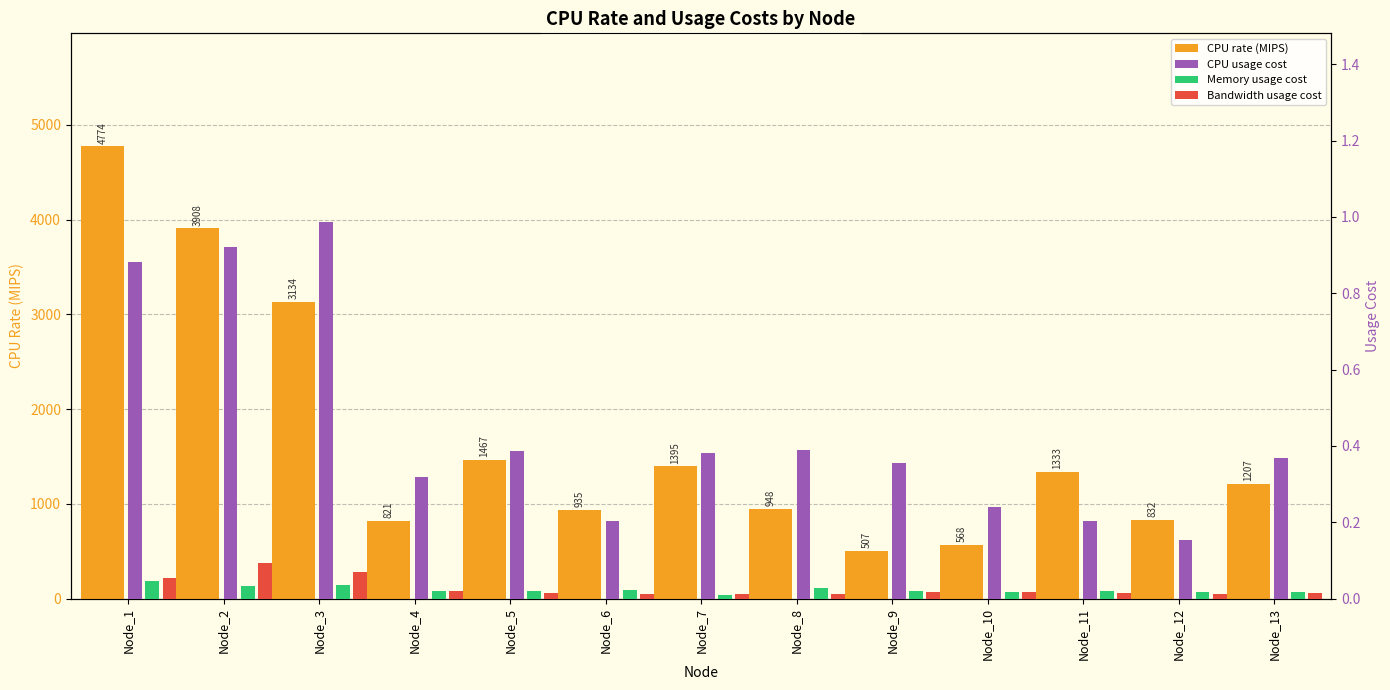

At which label is Memory usage cost closest to 0?

Node_7